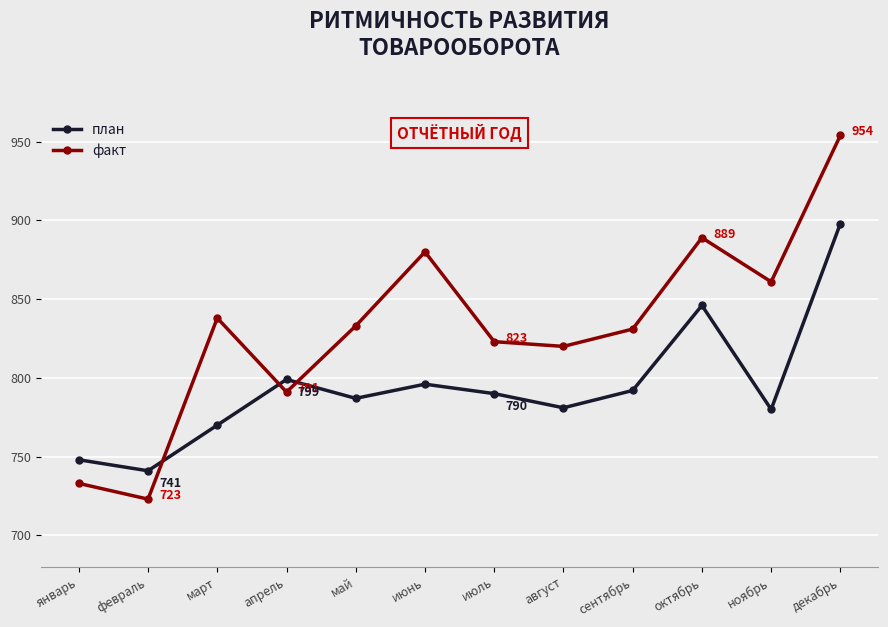

At which label does план reach its minimum?

февраль